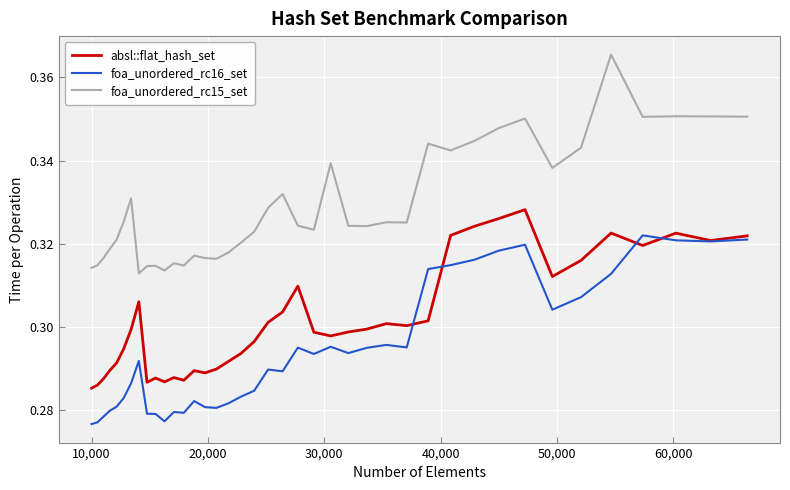

Which series has the widest spread of values?

foa_unordered_rc15_set